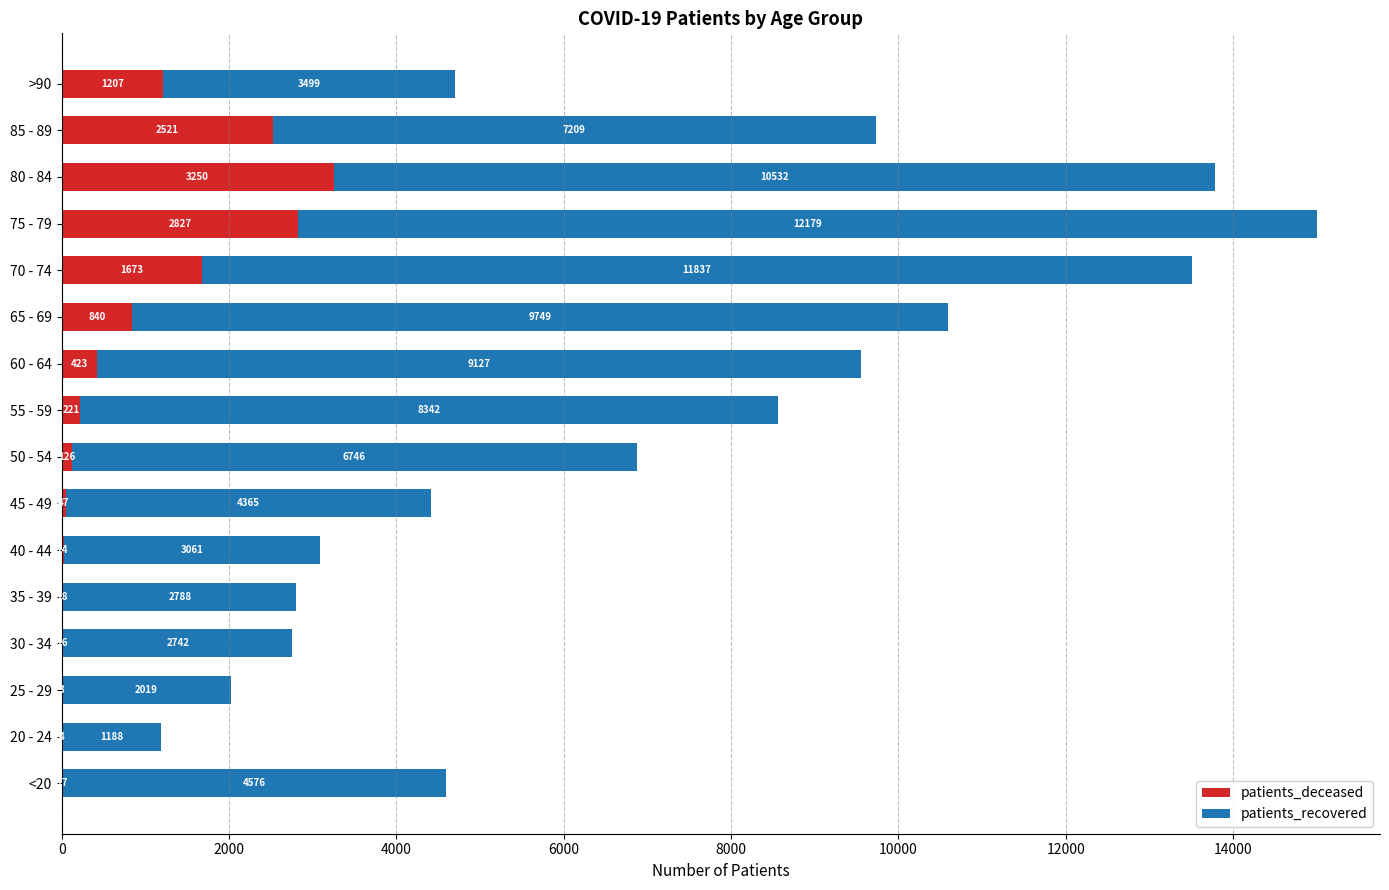

What is the sum of all patients_deceased values?

13217